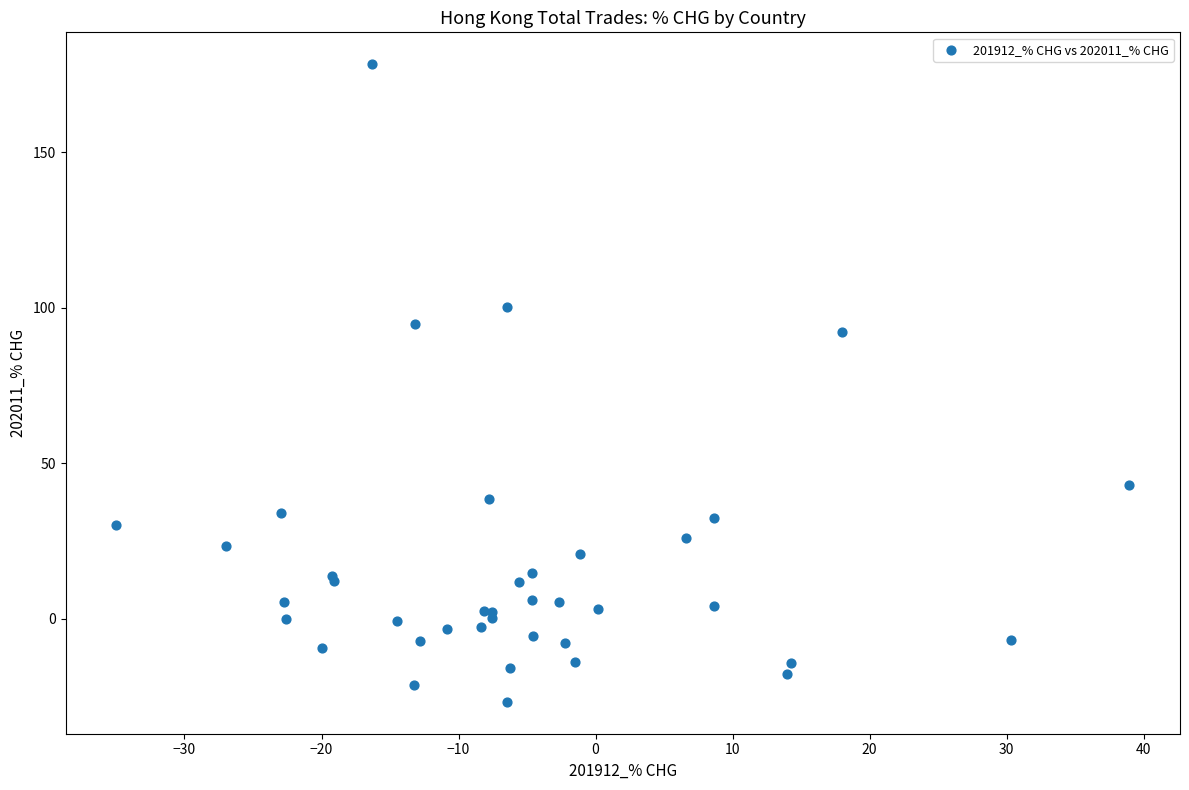

What Y value in the scatter plot is closest to 75?

92.1